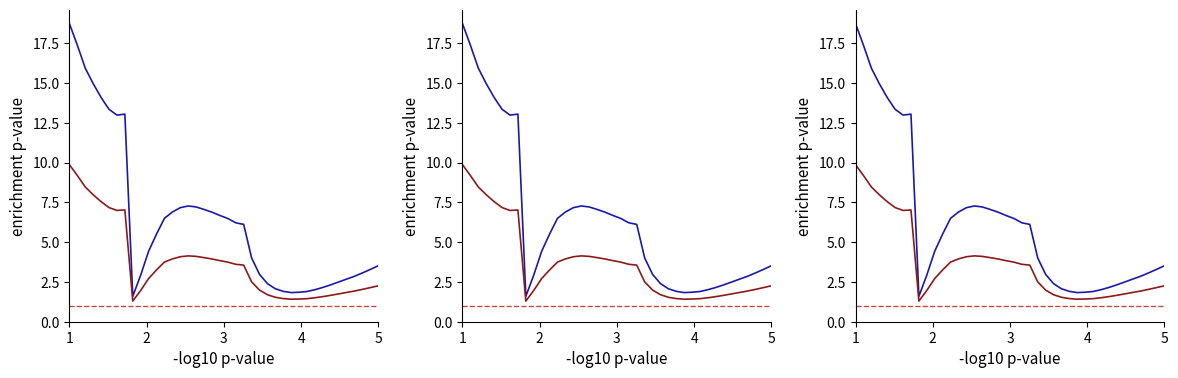

What is the difference between the maximum and second lowest values in the Series B series?

8.5